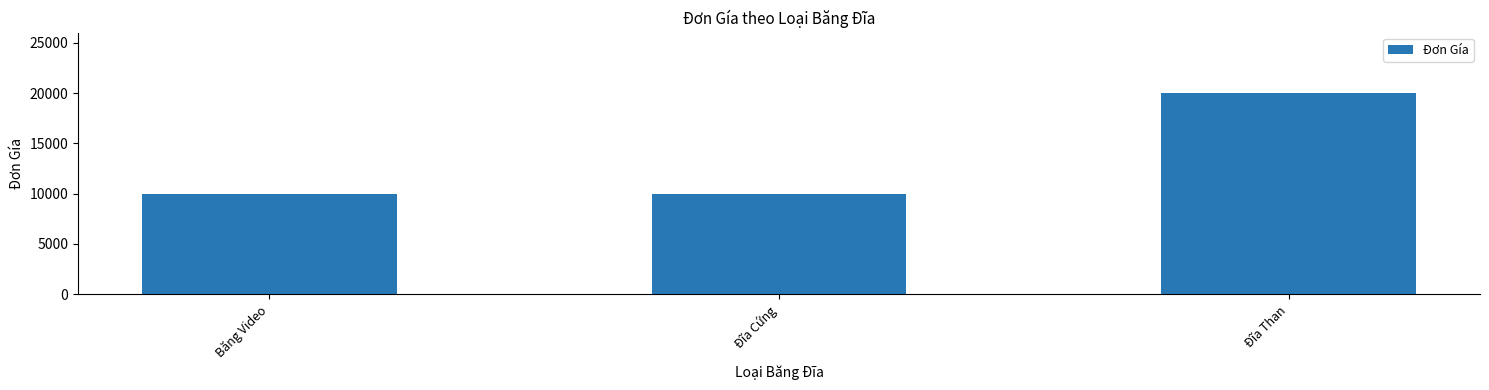

Are the bars grouped side by side (vs. stacked)?

No